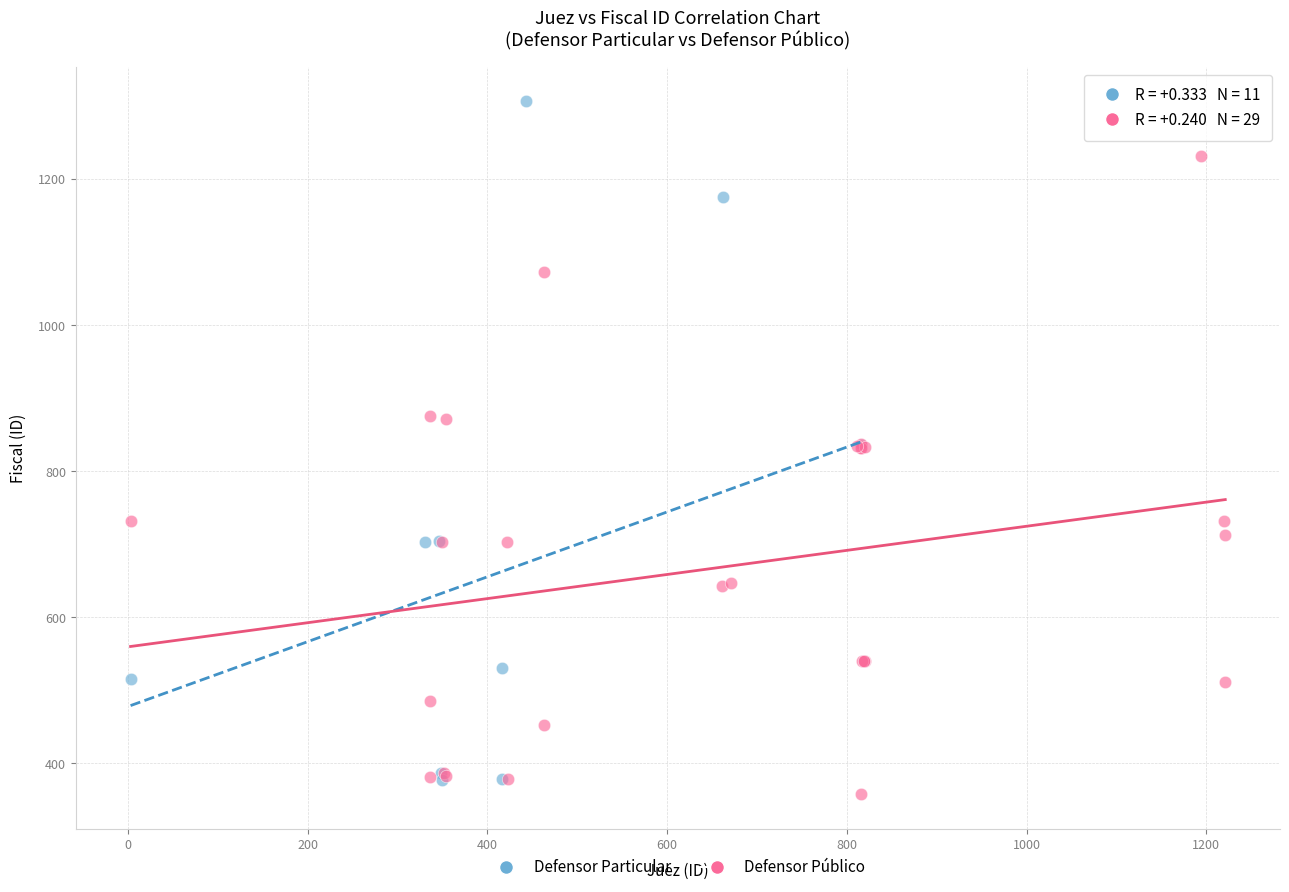

Which series has the largest Y range (max minus min)?

Defensor Particular